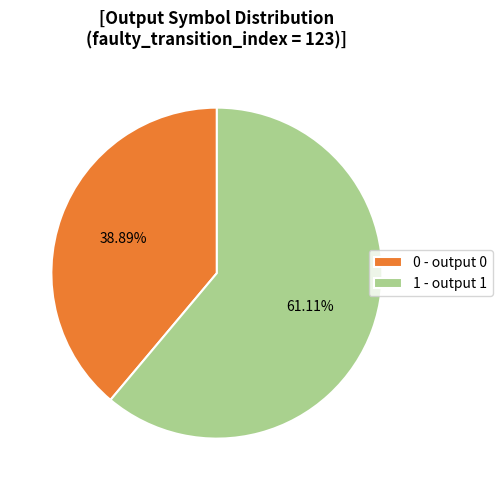

Rank the categories by value from lowest to highest.

0 - output 0, 1 - output 1